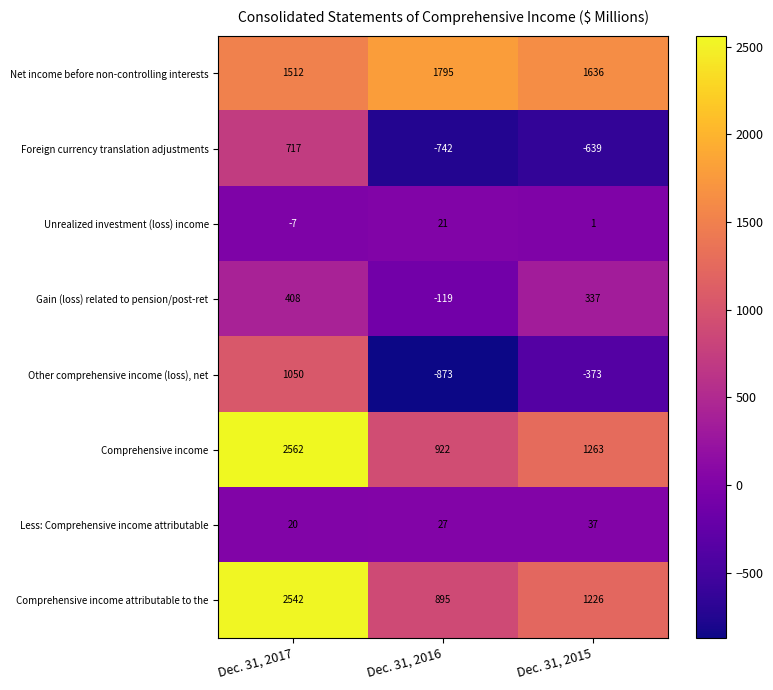

The value of Unrealized investment (loss) income at Dec. 31, 2016 is 21. True or false?

True